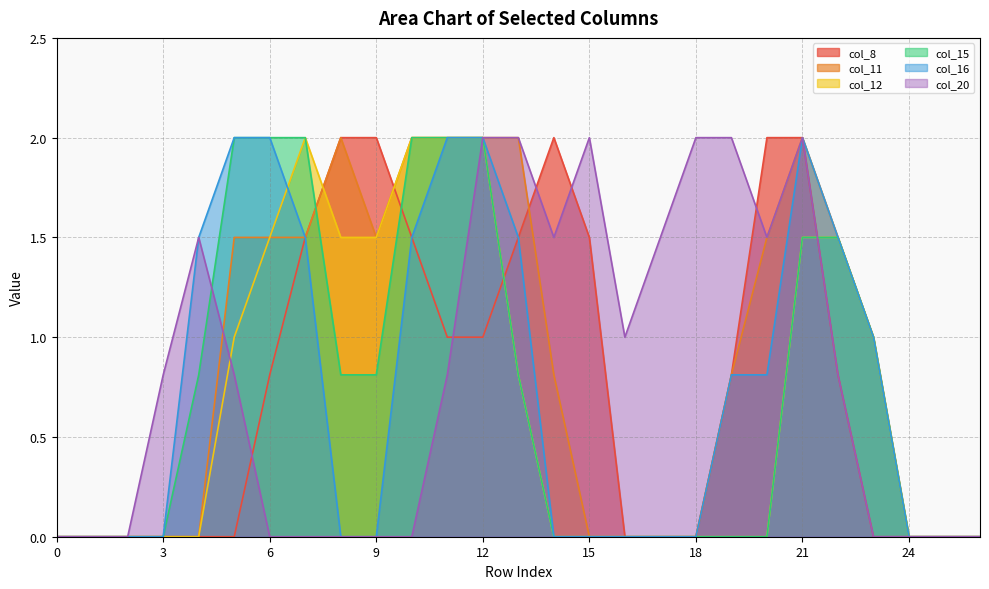

How many interior local peaks does the col_8 series have?

1